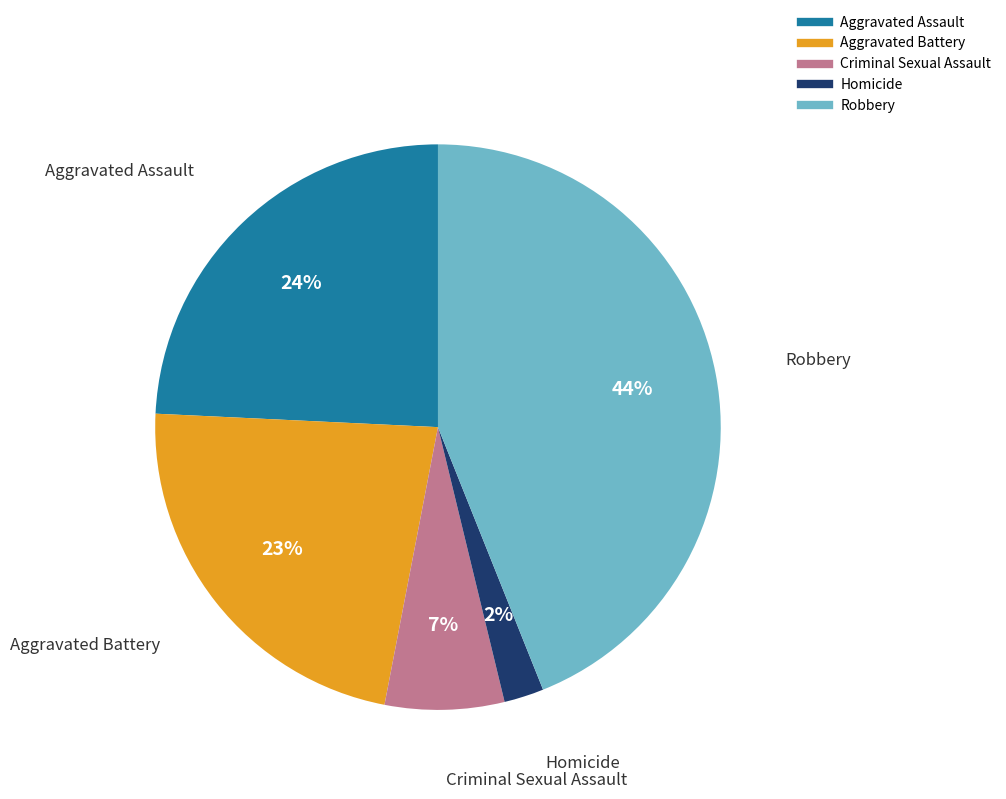

Is there any slice that represents more than half of the pie?

No